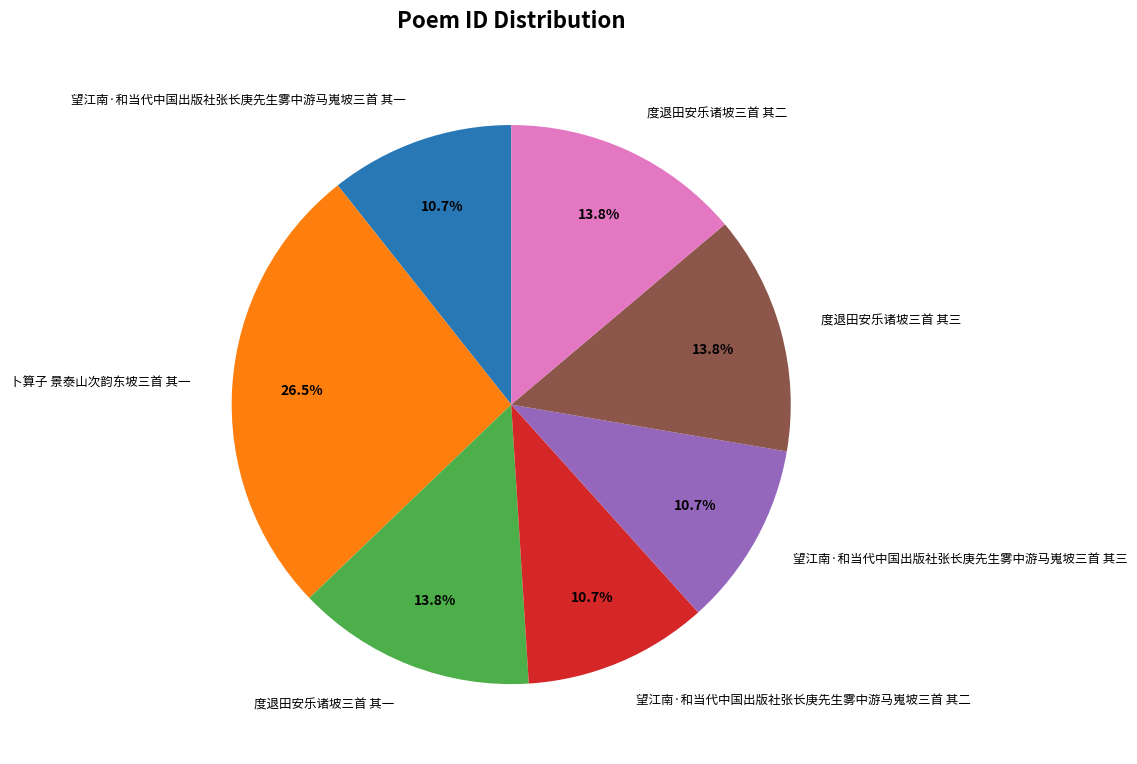

Does any single category account for the majority?

No